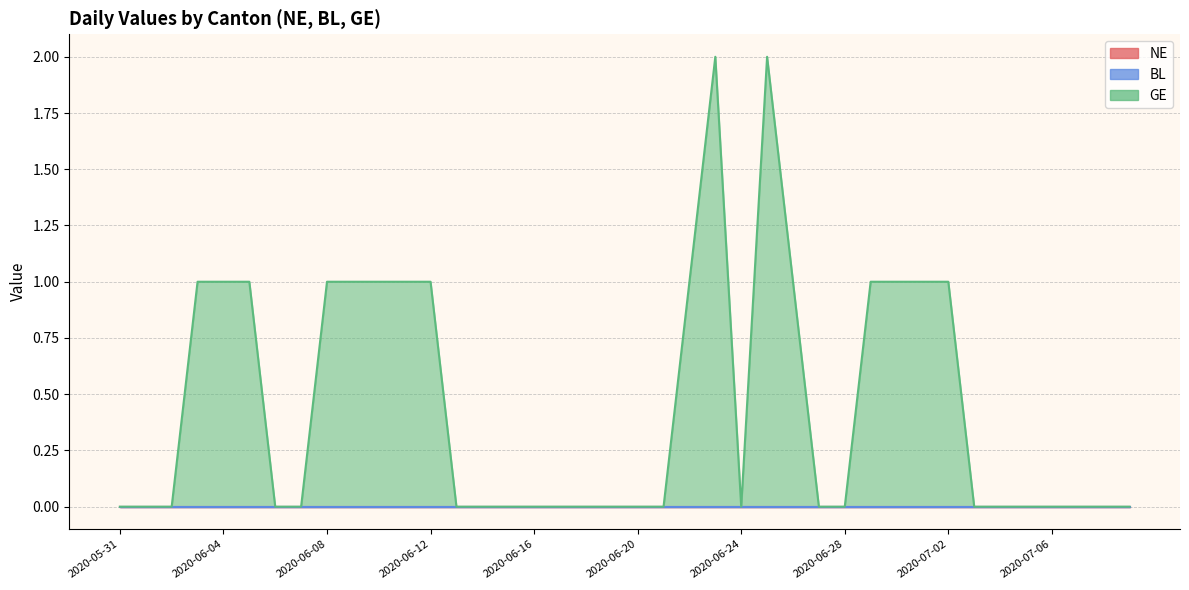

How many categories are shown in the chart?

40